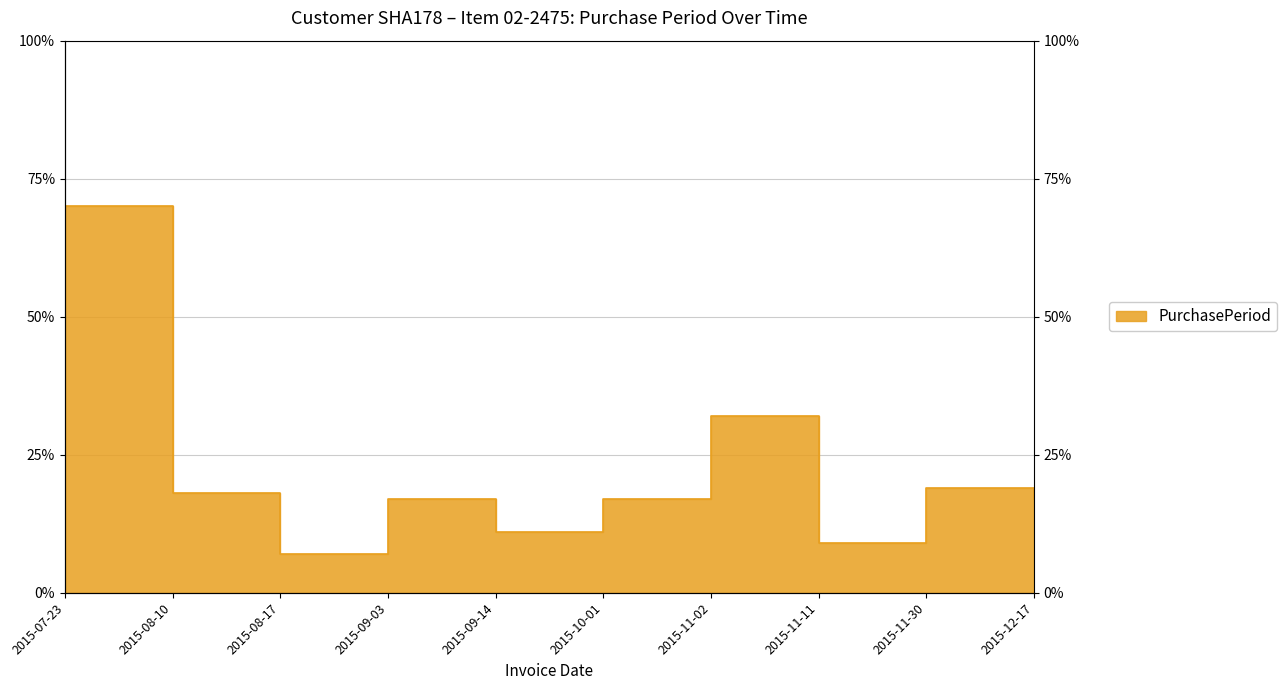

What is the sum of all values?

217